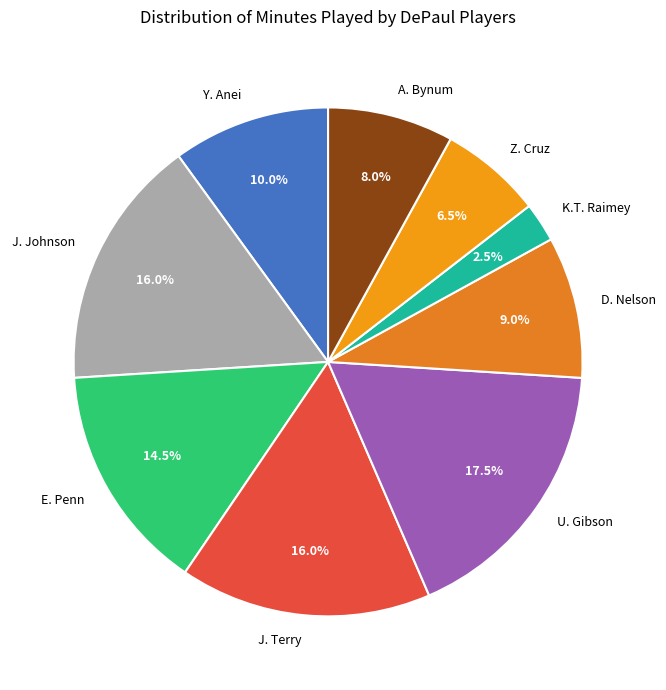

Is there any slice that represents more than half of the pie?

No